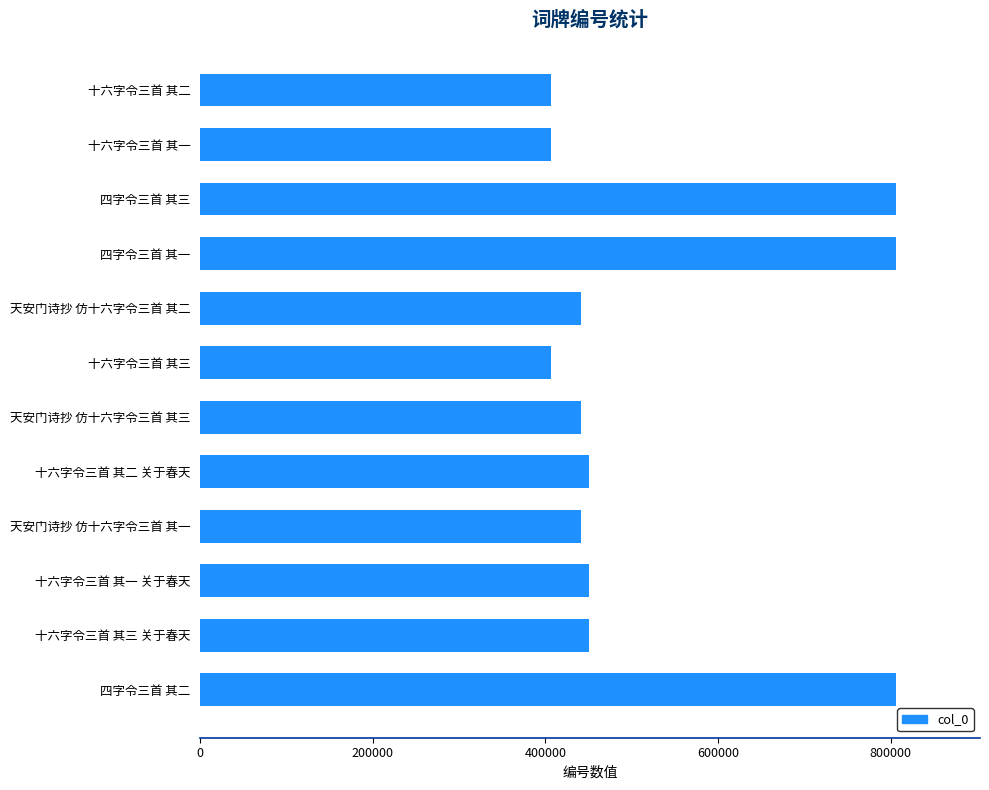

What is the change in value from 十六字令三首 其二 to 天安门诗抄 仿十六字令三首 其二?

+35493